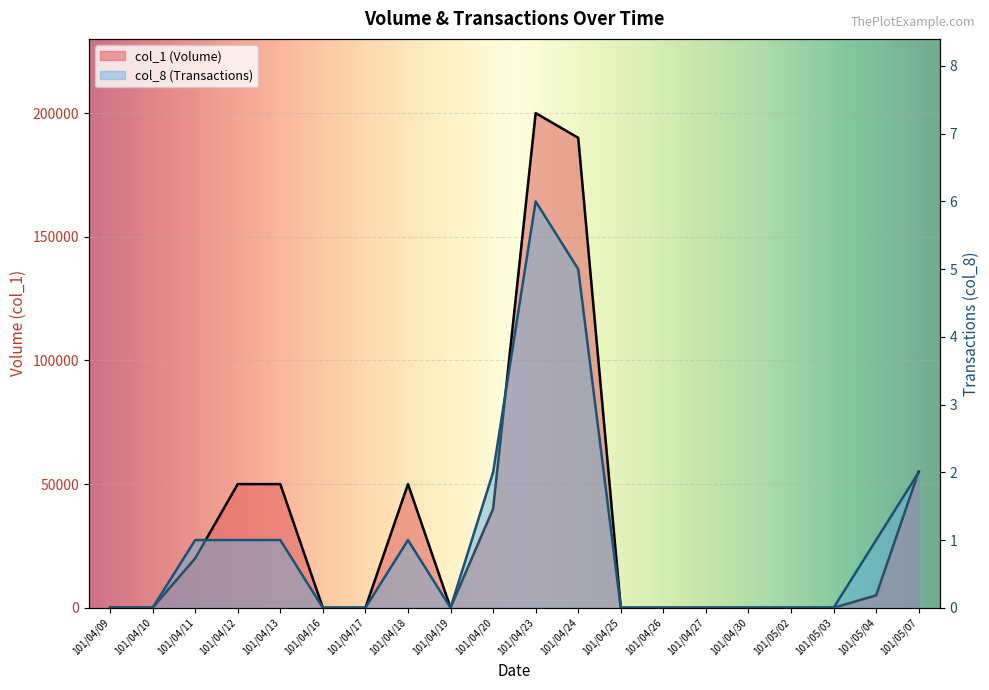

At 101/04/26, list the series in order from smallest to largest.

col_1 (Volume), col_8 (Transactions)